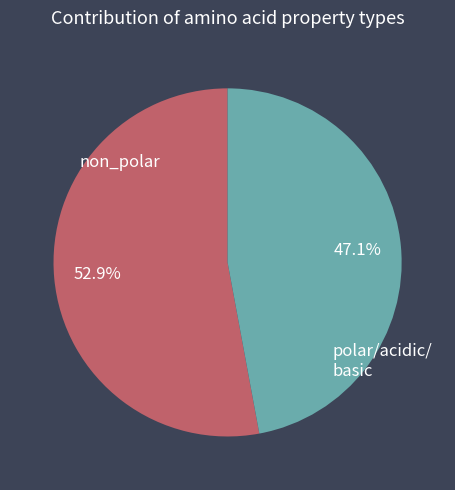

Is there any slice that represents more than half of the pie?

Yes